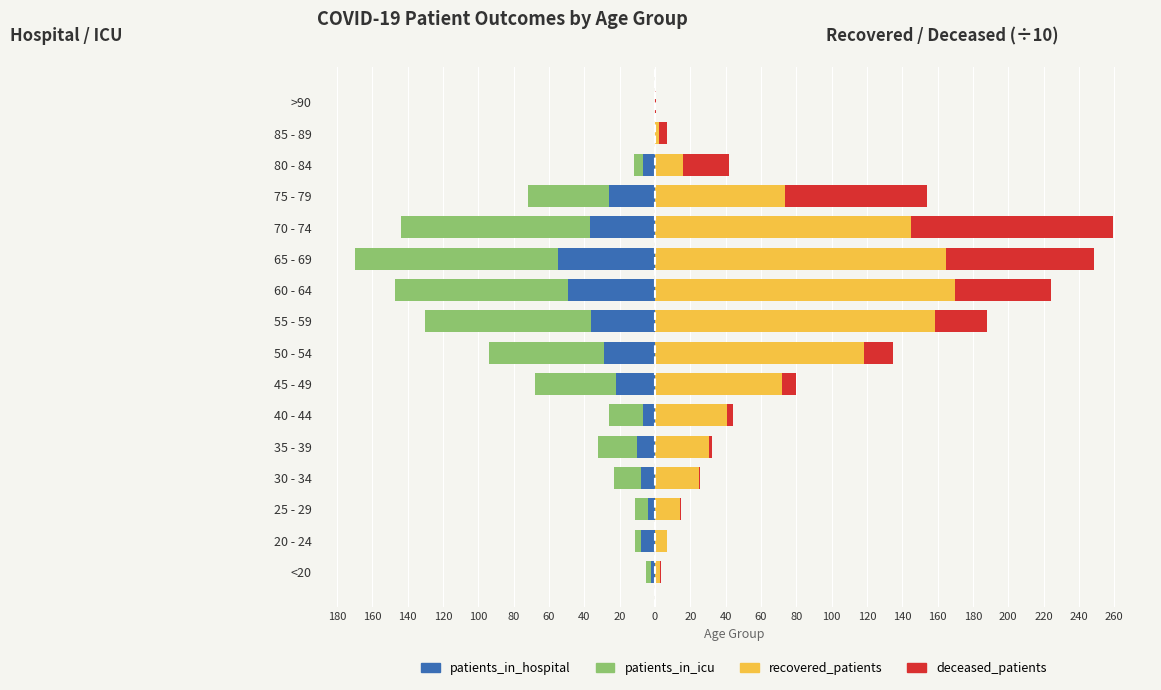

How many data points in patients_in_icu are above -19?

7